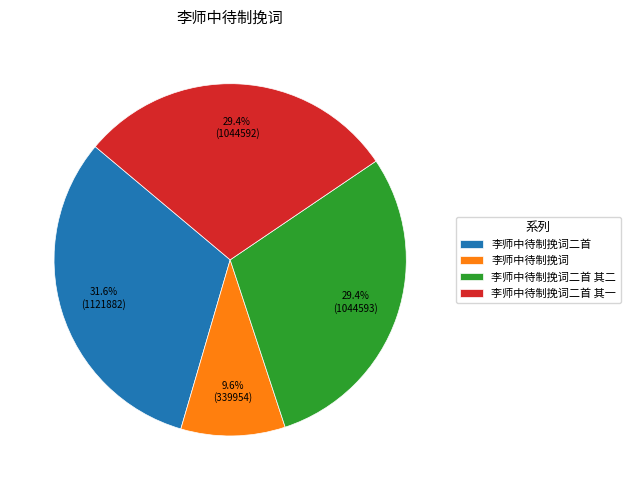

What is the ratio of the value at 李师中待制挽词二首 to the value at 李师中待制挽词二首 其二?

1.1